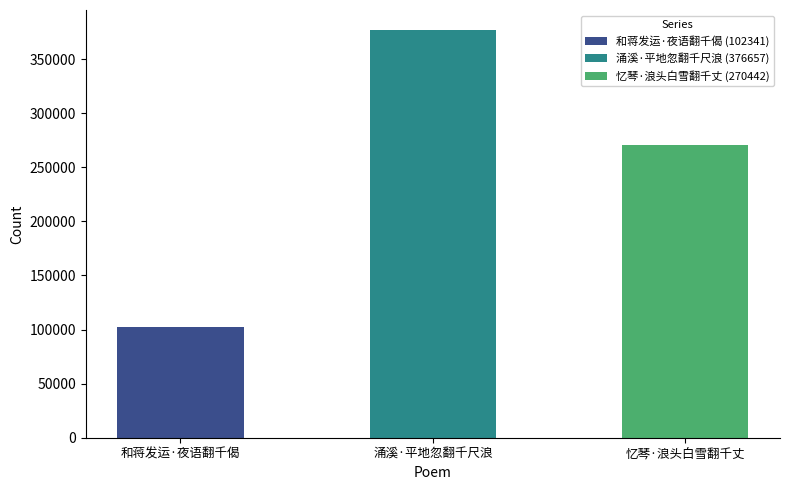

Are the bars horizontal?

No